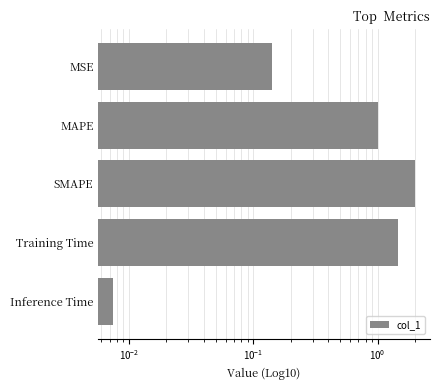

Are the bars grouped side by side (vs. stacked)?

No